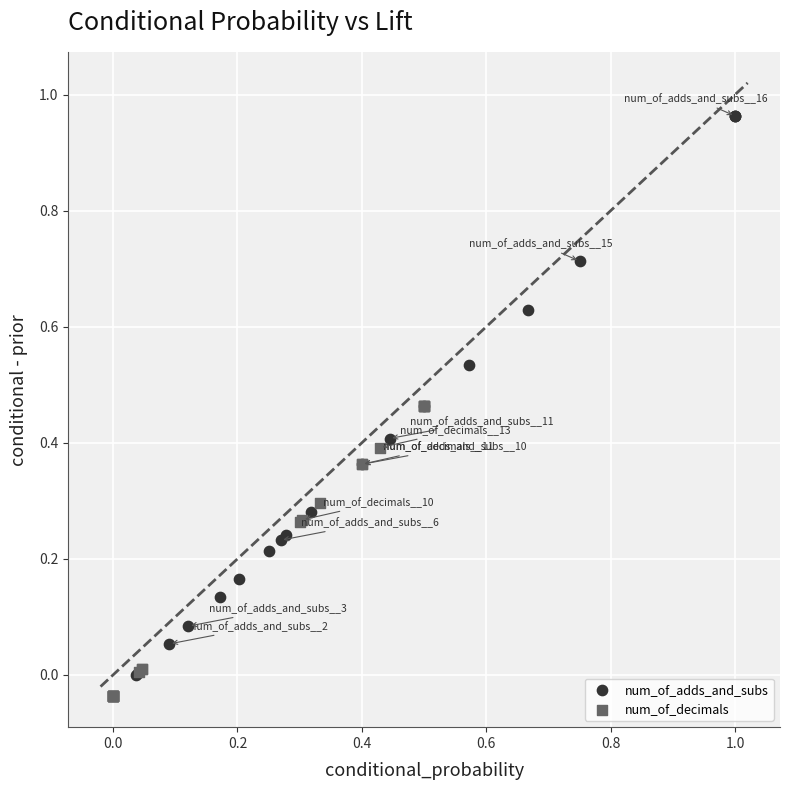

Which series contains the highest Y value?

num_of_adds_and_subs